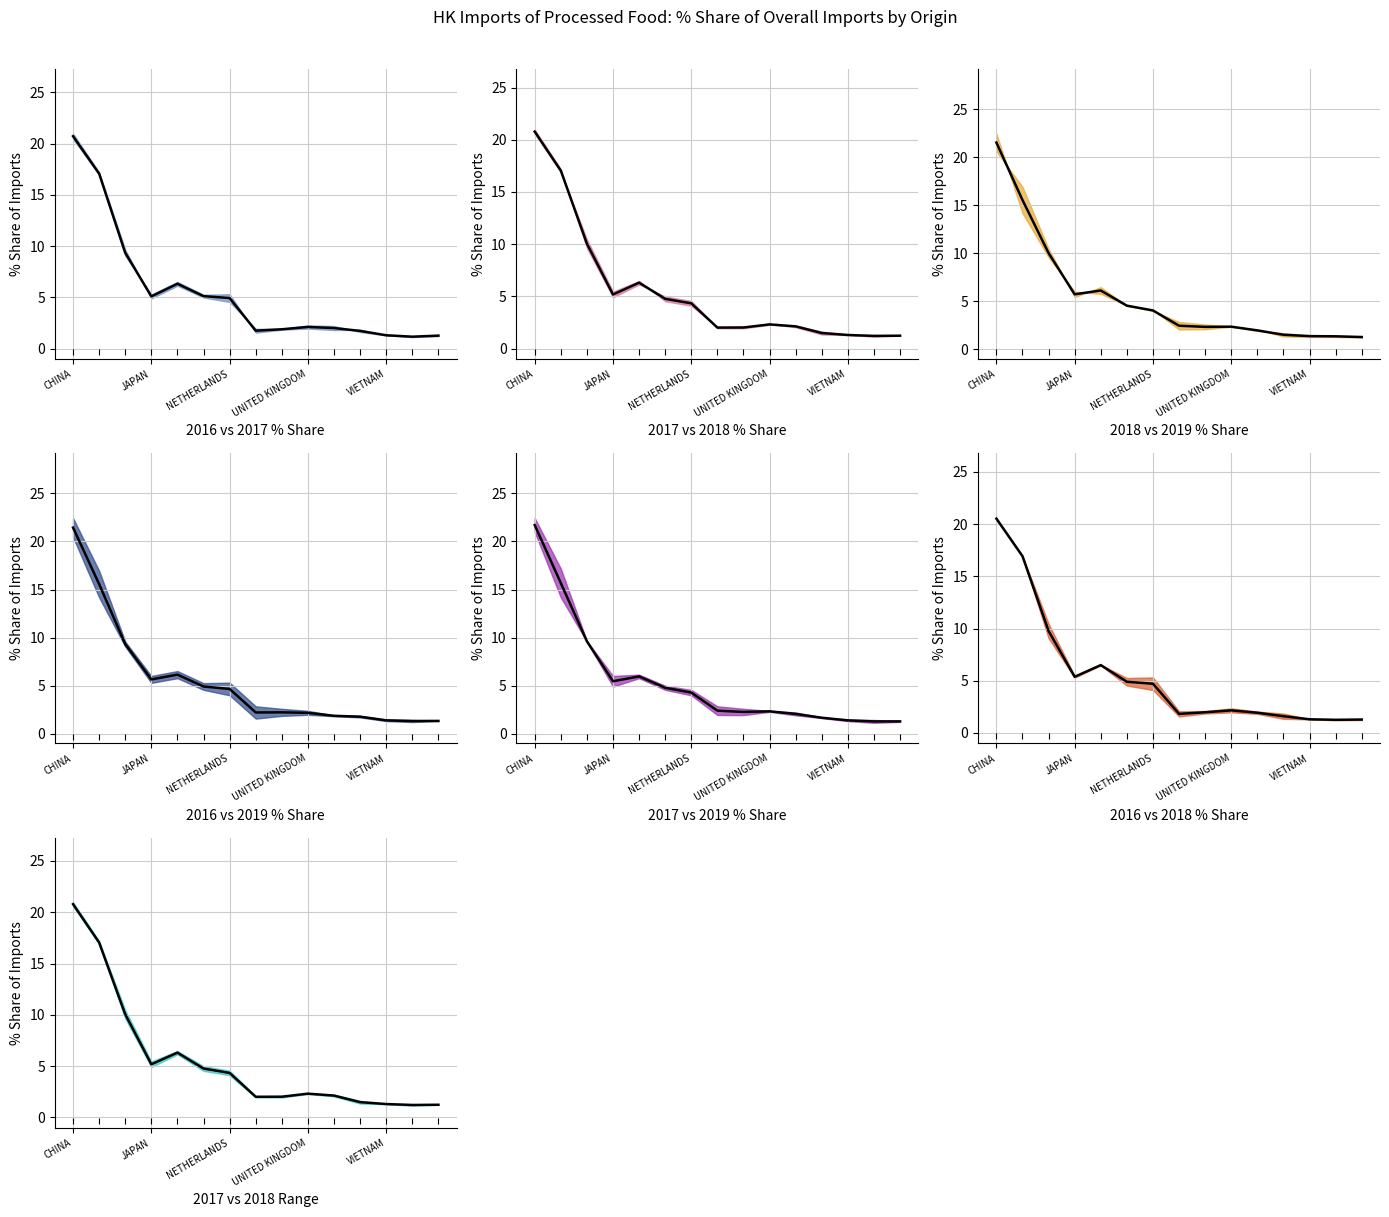

The value of 201908_% Share at CHINA is 21.5. True or false?

True